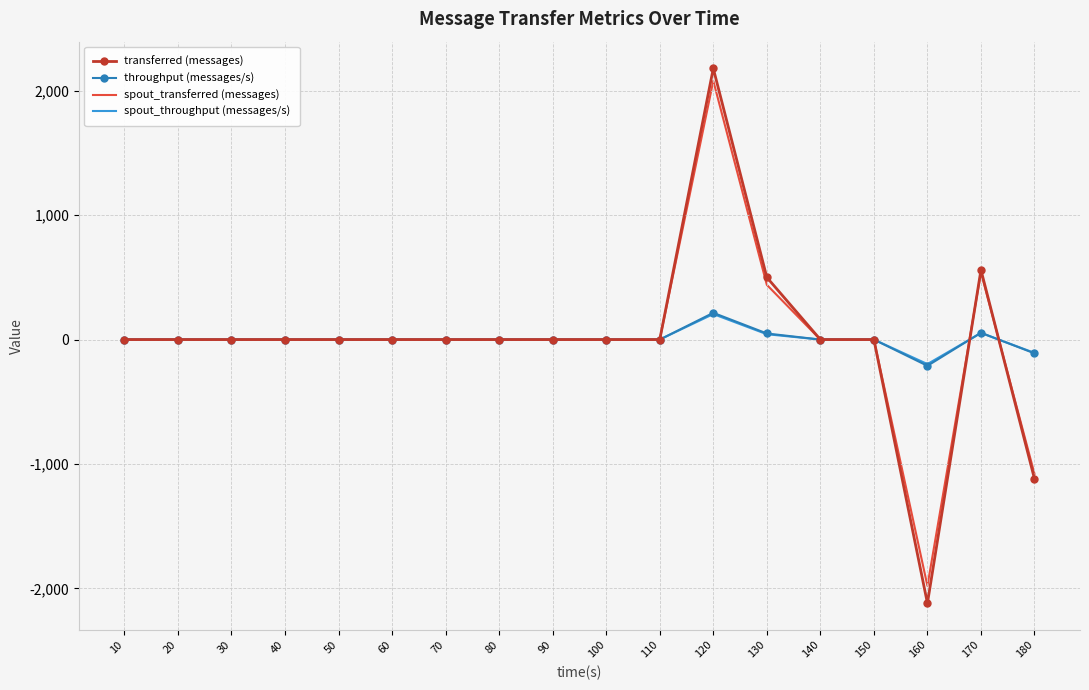

The transferred (messages) series shows 500 at 130. True or false?

True